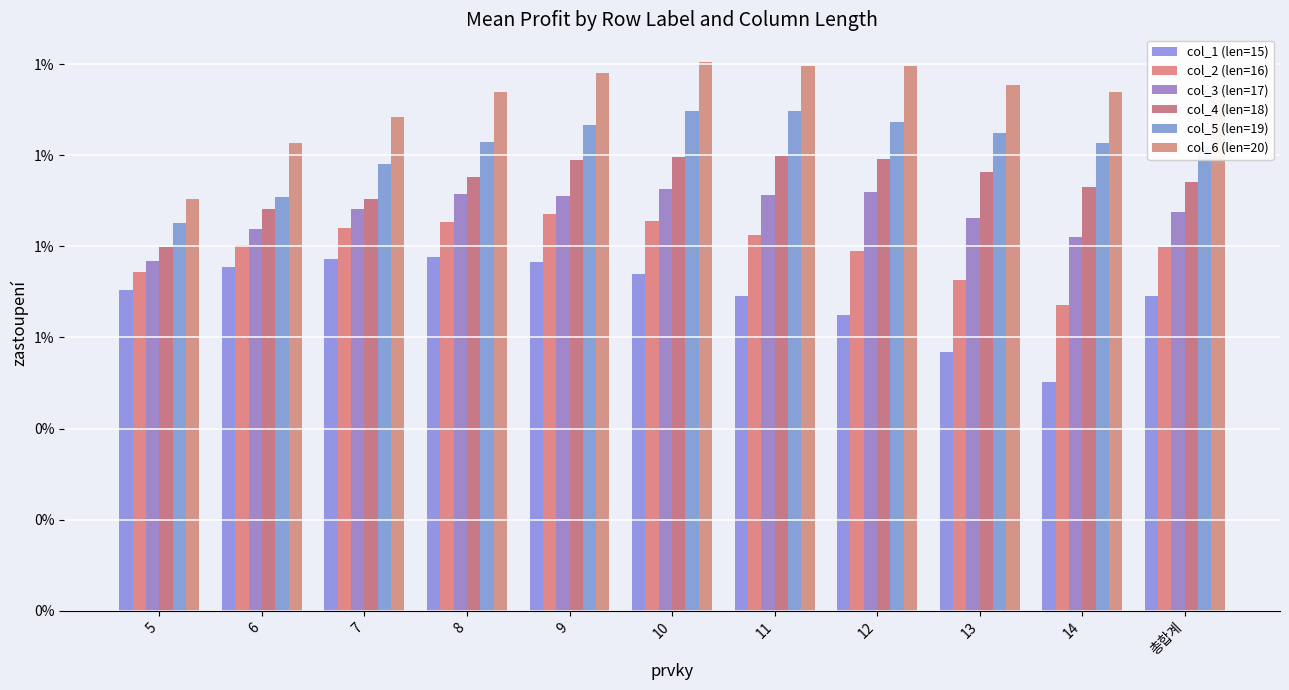

Which category has the lowest value in the col_6 (len=20) series?

5